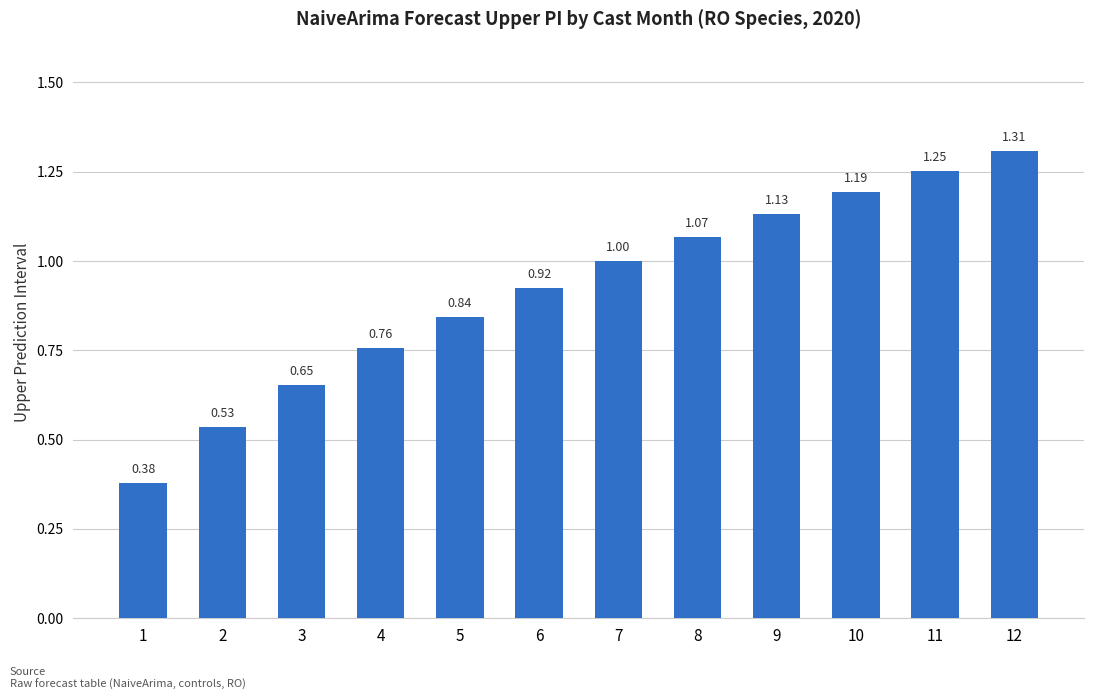

Approximately how many times larger is the value at 10 compared to 11?

1.0